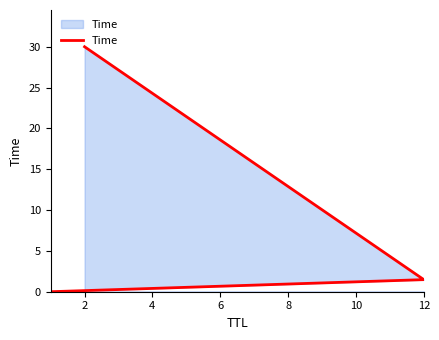

What is the sum of the values at 0 and 2?

1.5